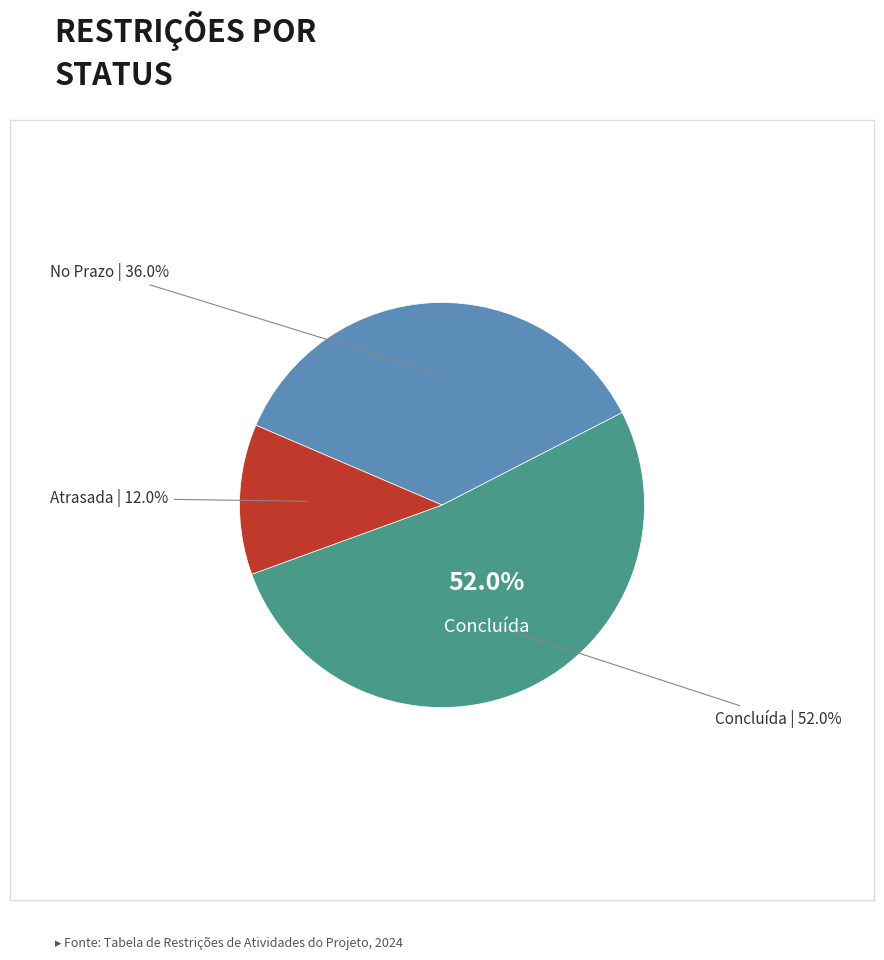

Is it true that Atrasada is 12% of the pie?

True